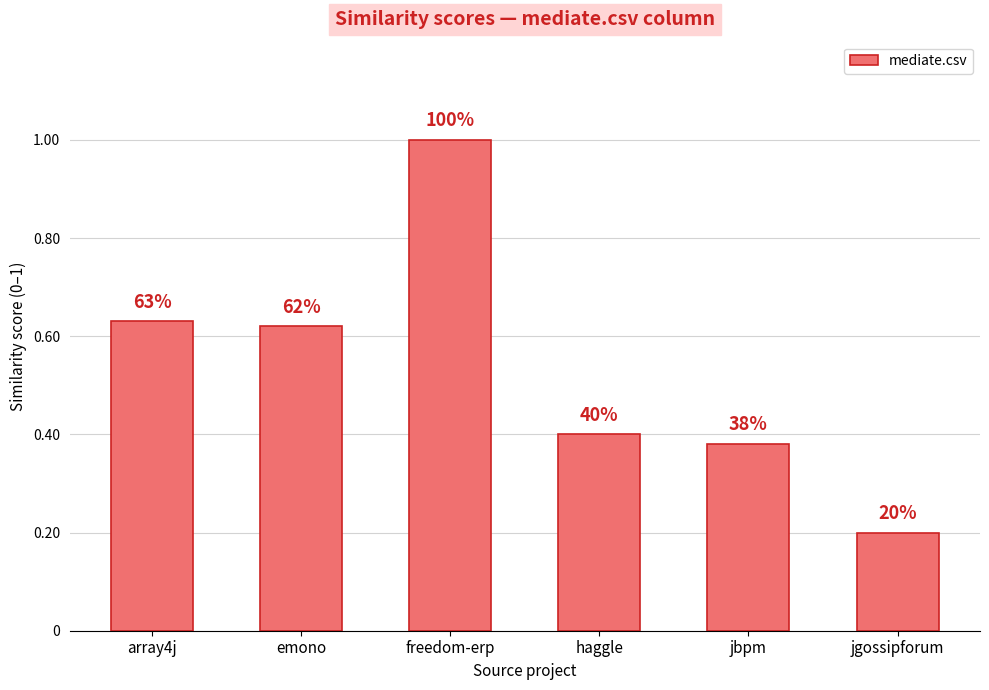

What is the ratio of the value at haggle to the value at freedom-erp?

0.4